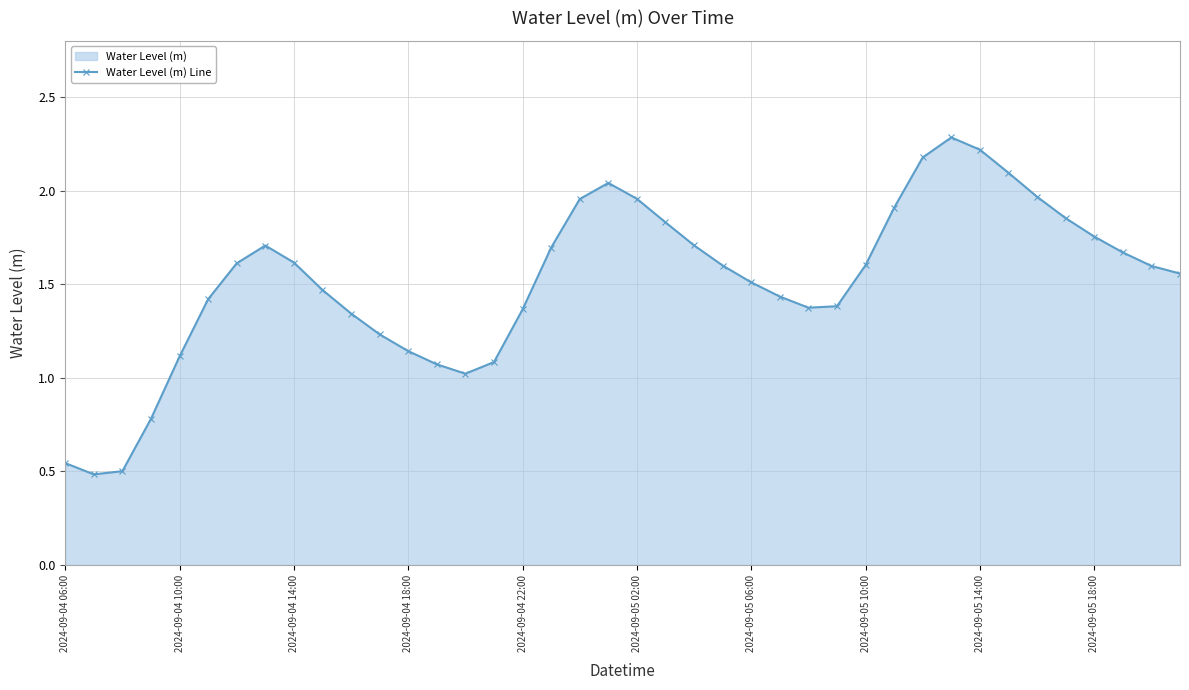

What is the maximum value shown in the chart?

2.3